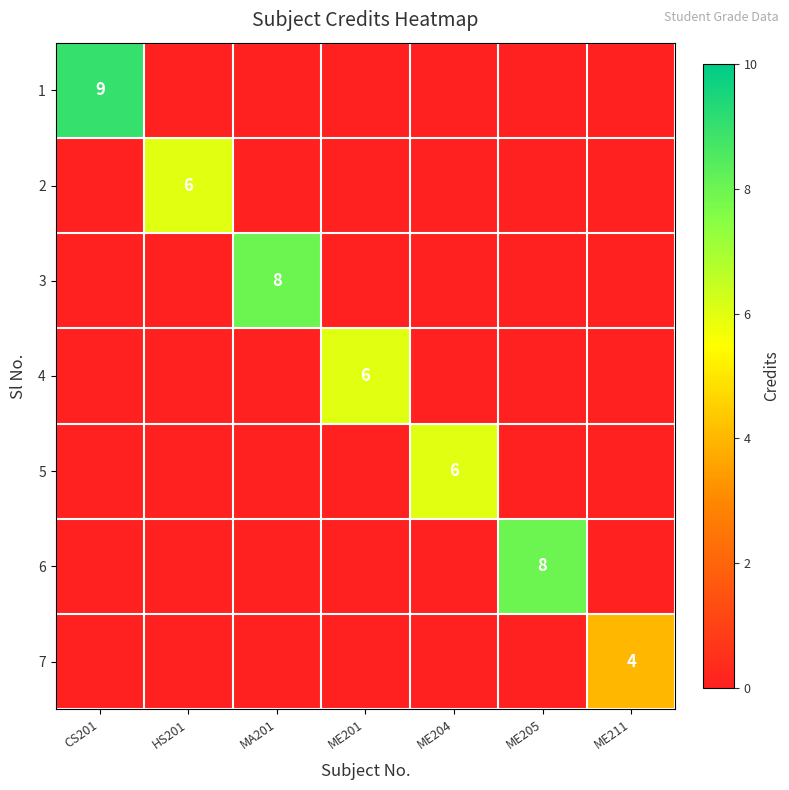

At which category is the sum across all series the highest?

CS201